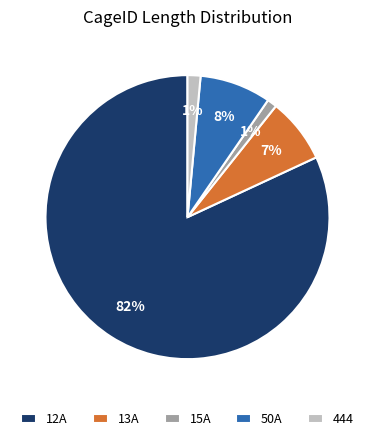

Which slice is the largest?

12A